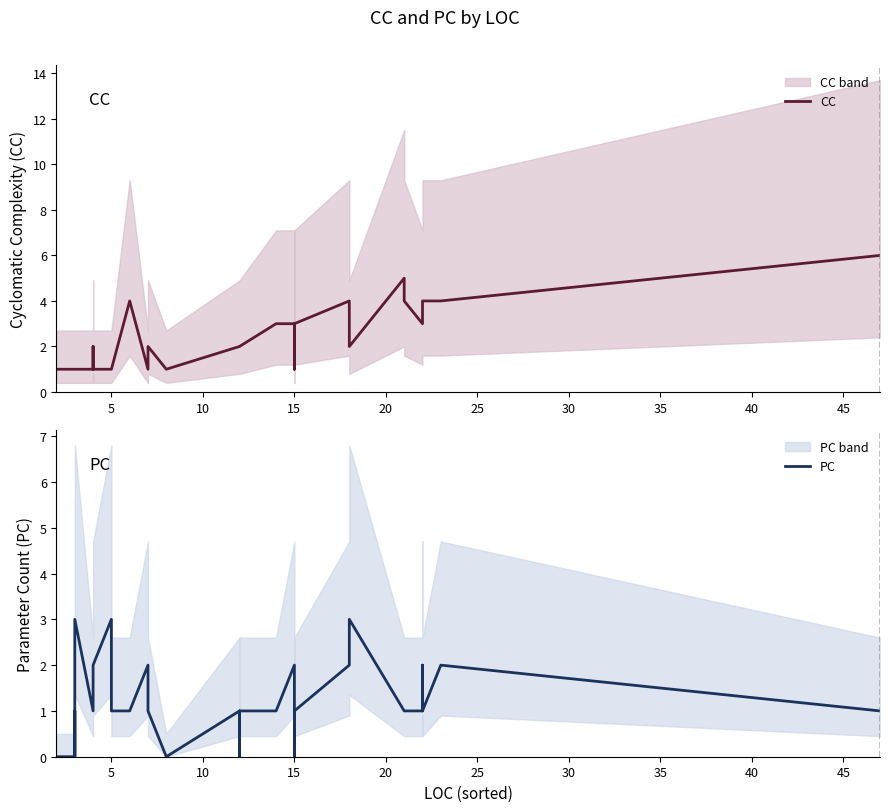

What is the difference between the maximum and second lowest values in the CC series?

5